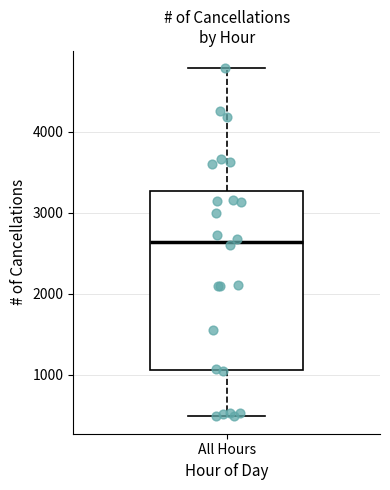

Transcribe this box plot: give where the median line is, the range the box spans, and where the two whiskers end, as read against the y-axis. The values are not printed on the chart, so give them approximately, as read against the axis.

median 2600, box 1100 to 3300, whiskers 500 to 4800